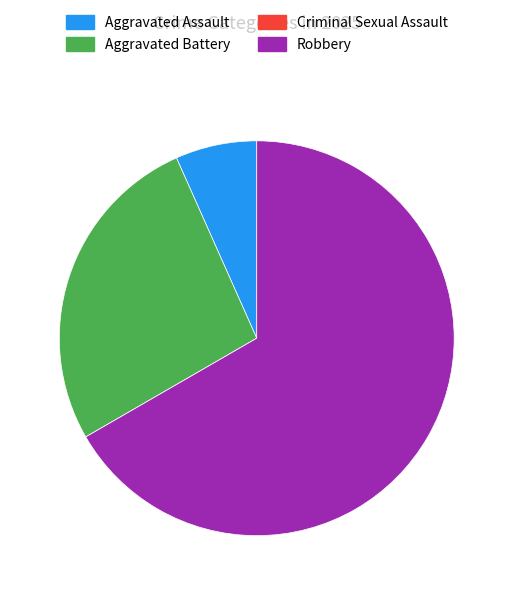

Which category has the biggest portion of the pie?

Robbery